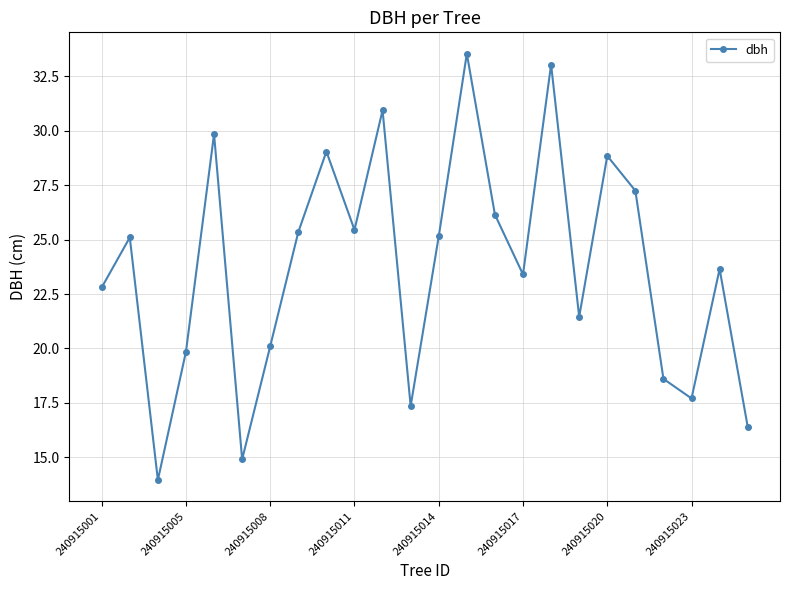

What is the sum of all values?

569.9